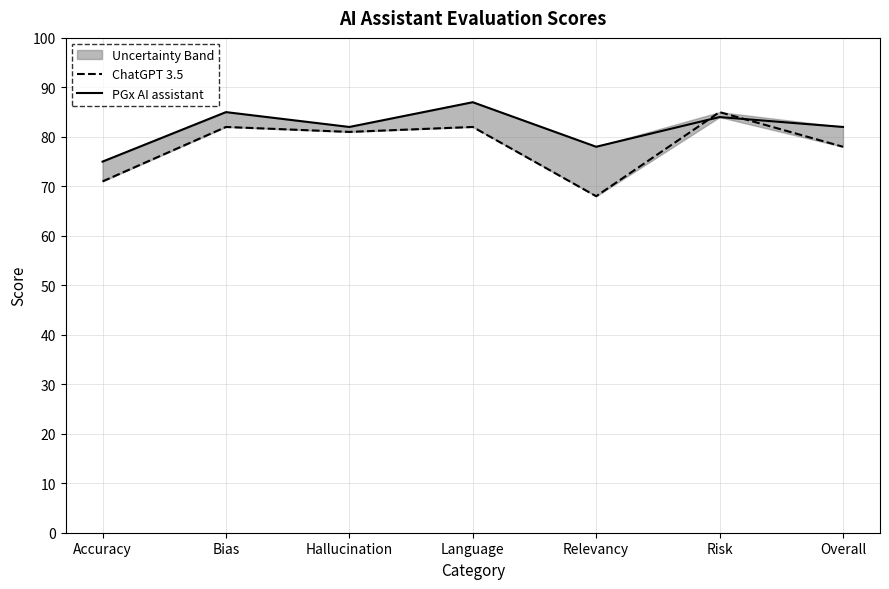

What value does the PGx AI assistant series have at Relevancy, to the nearest 10?

80